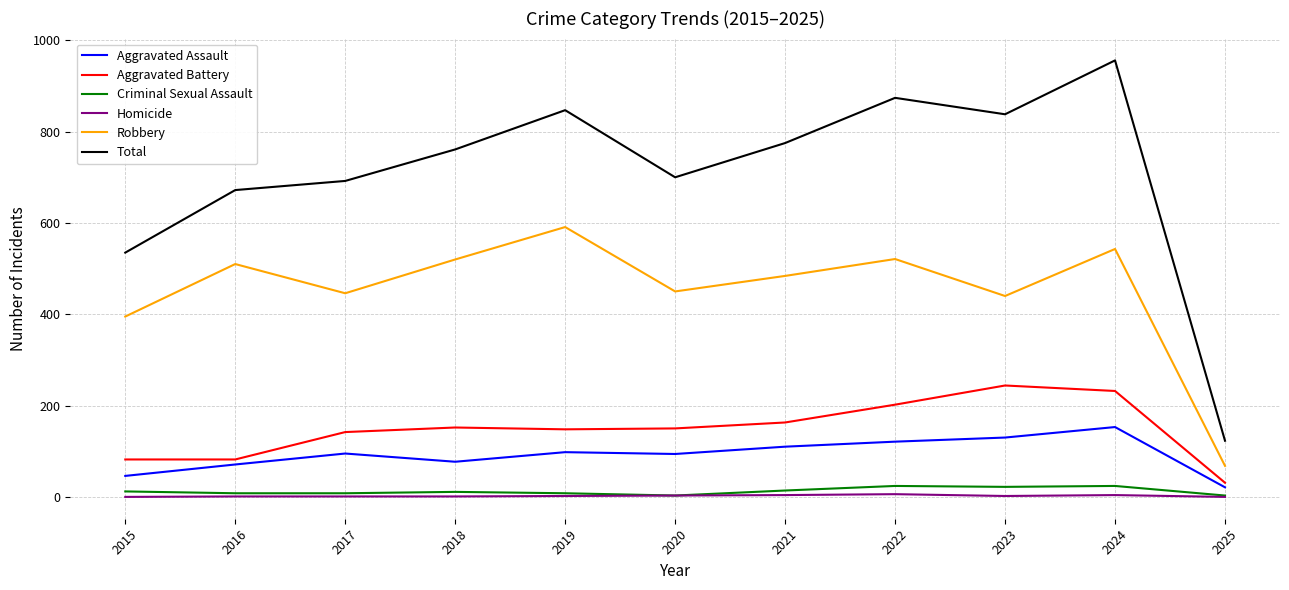

True or false: Aggravated Battery has a value of 232 at 2024.

True